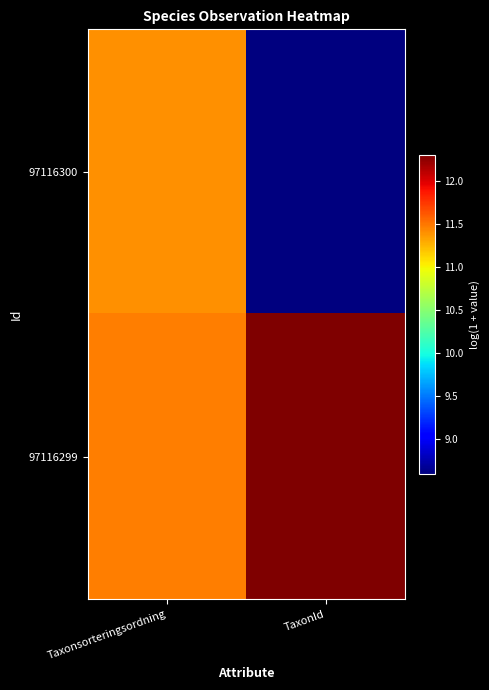

Between Taxonsorteringsordning and TaxonId, which series saw the biggest shift?

97116300